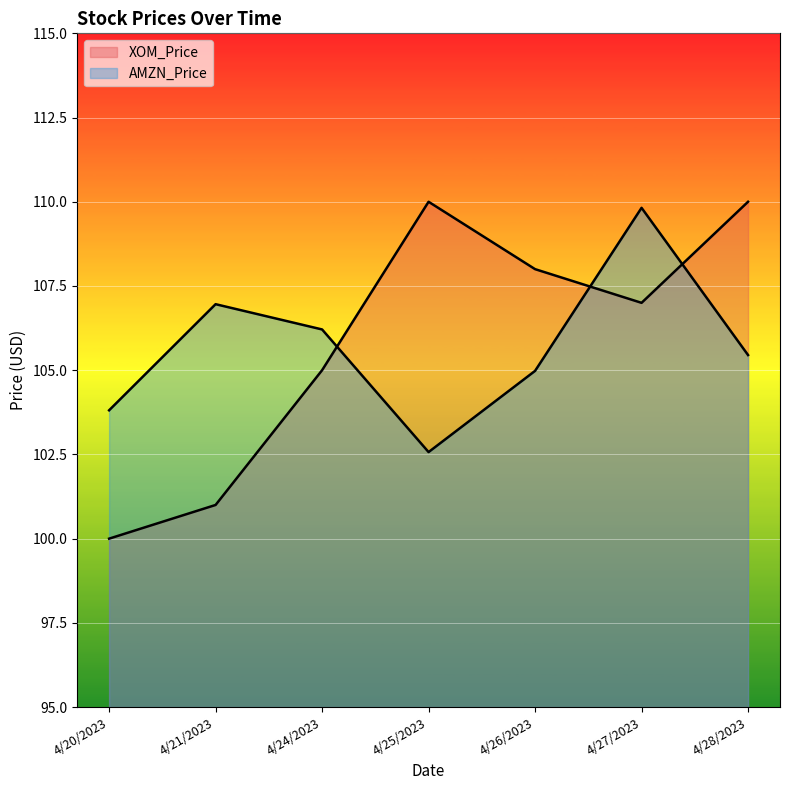

What is the label of the 6th point from the left?

4/27/2023